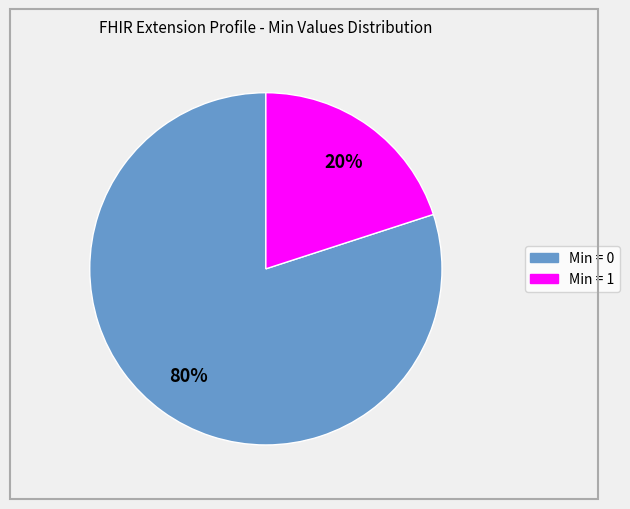

Is there a majority slice in this chart?

Yes